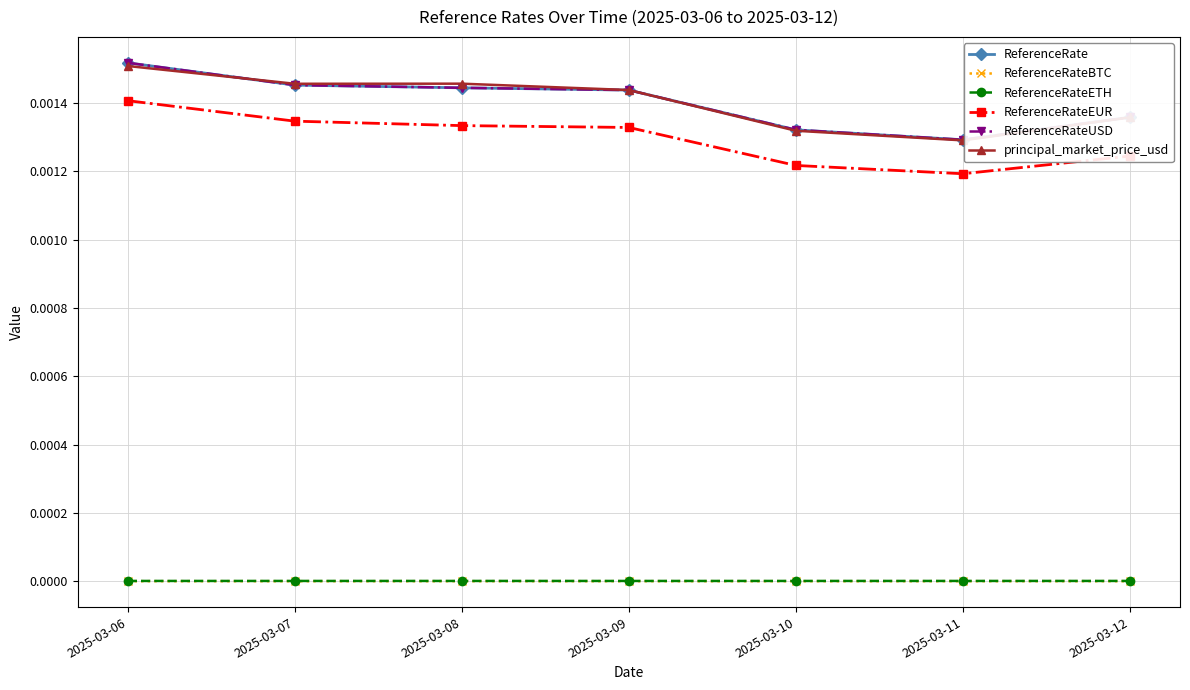

True or false: ReferenceRateBTC and ReferenceRate cross at least once.

False